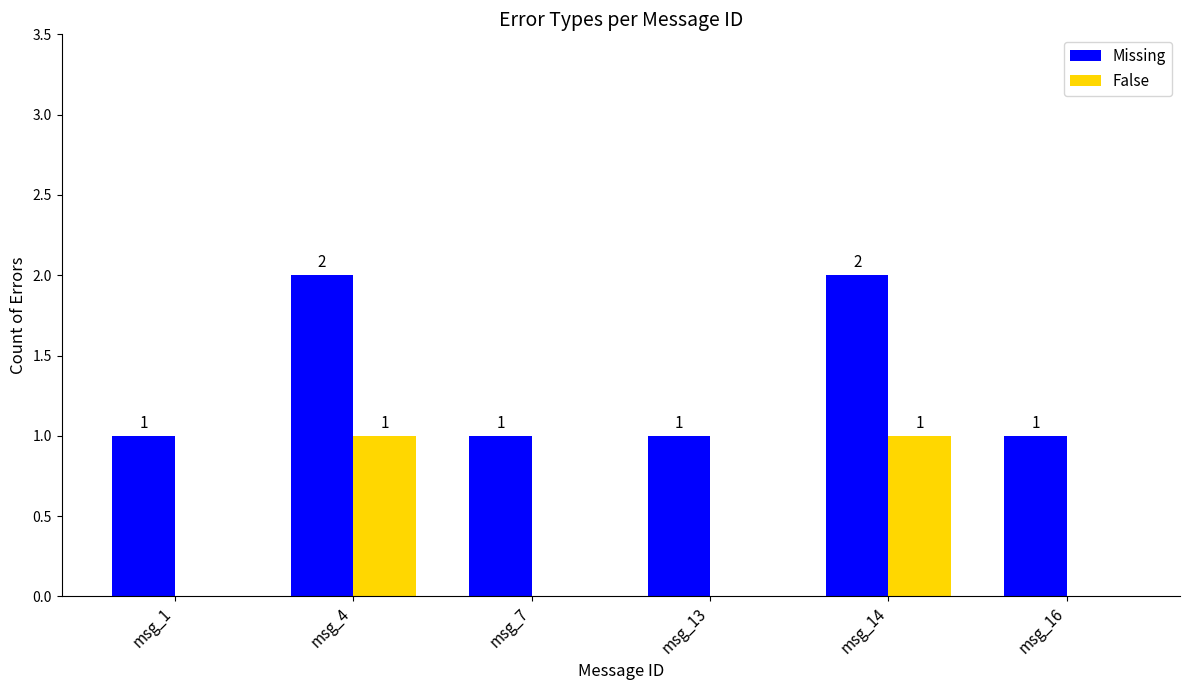

How many groups of bars are there?

6